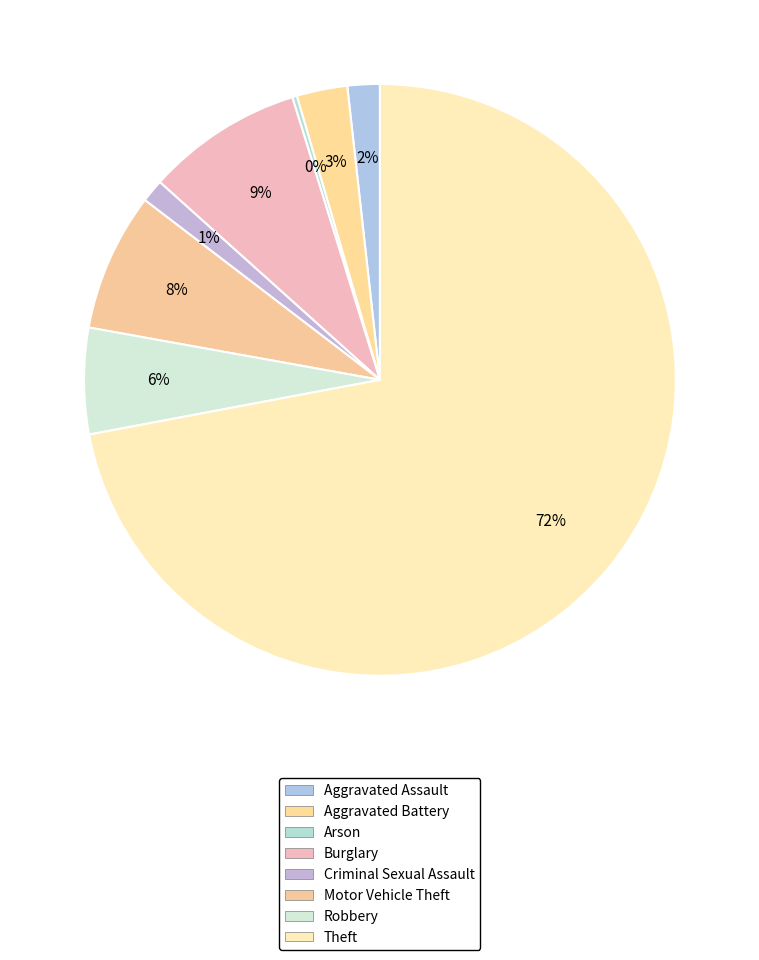

Does Motor Vehicle Theft represent more than half of the total?

No